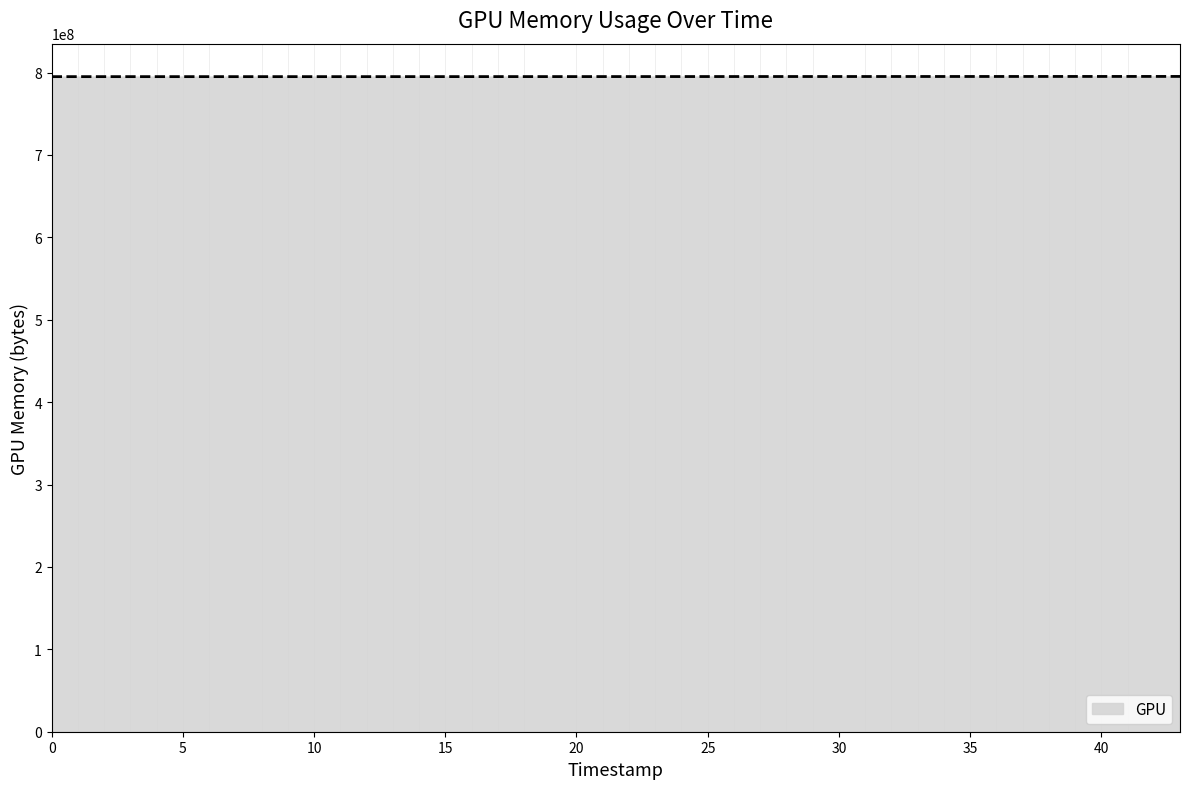

How many series are shown in this chart?

1